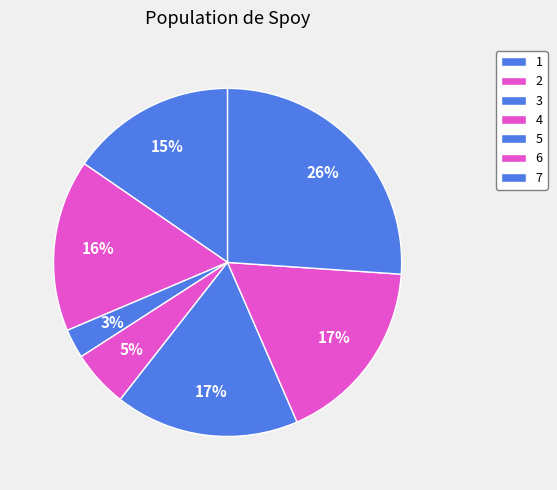

How many slices are in this pie chart?

7